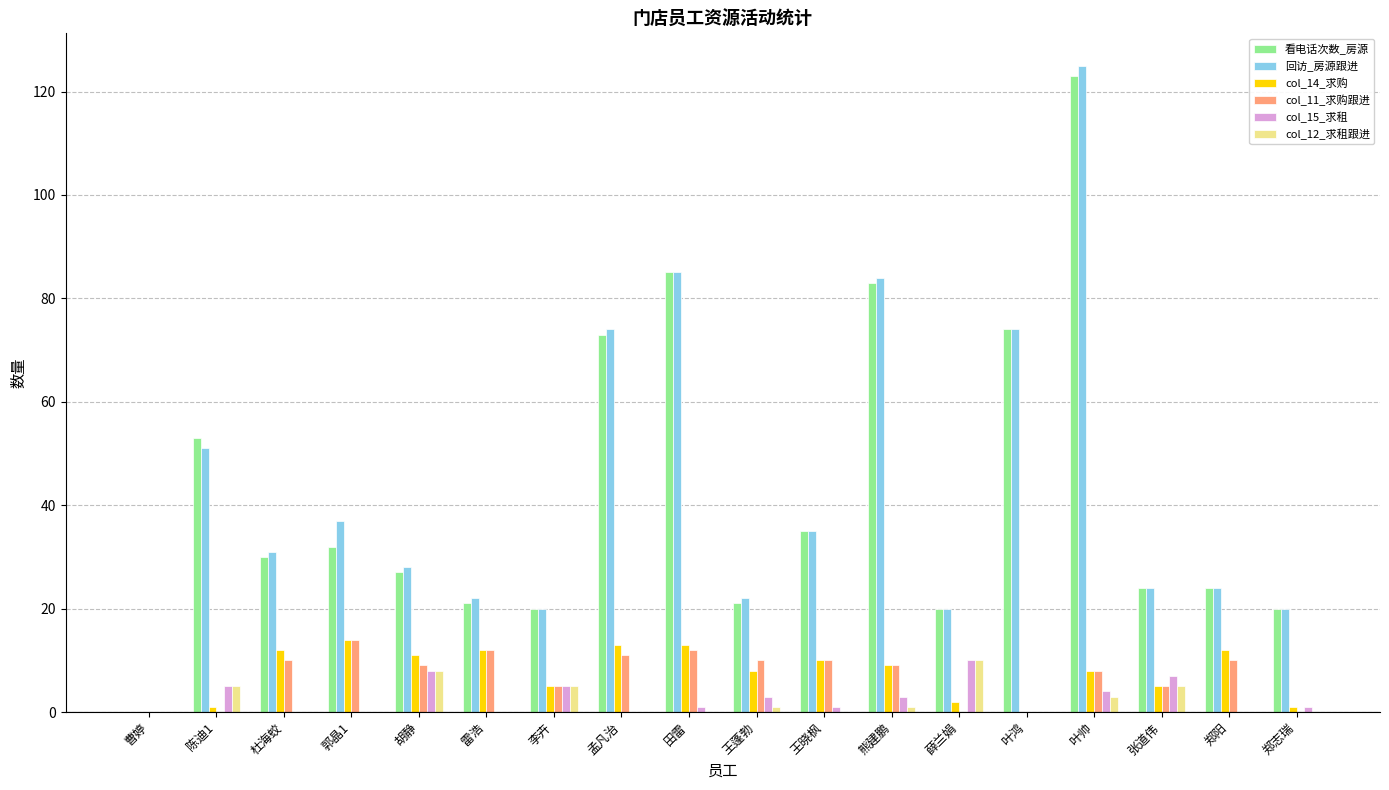

What is the sum of all col_14_求购 values?

136